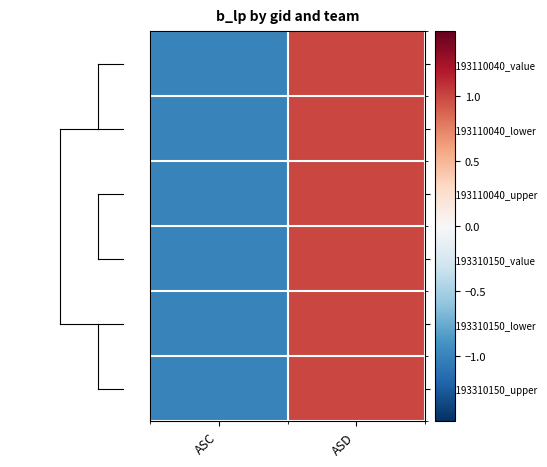

Rank the series by their maximum value, from lowest to highest.

KCM193110040_value, KCM193110040_lower, KCM193110040_upper, KCM193310150_value, KCM193310150_lower, KCM193310150_upper